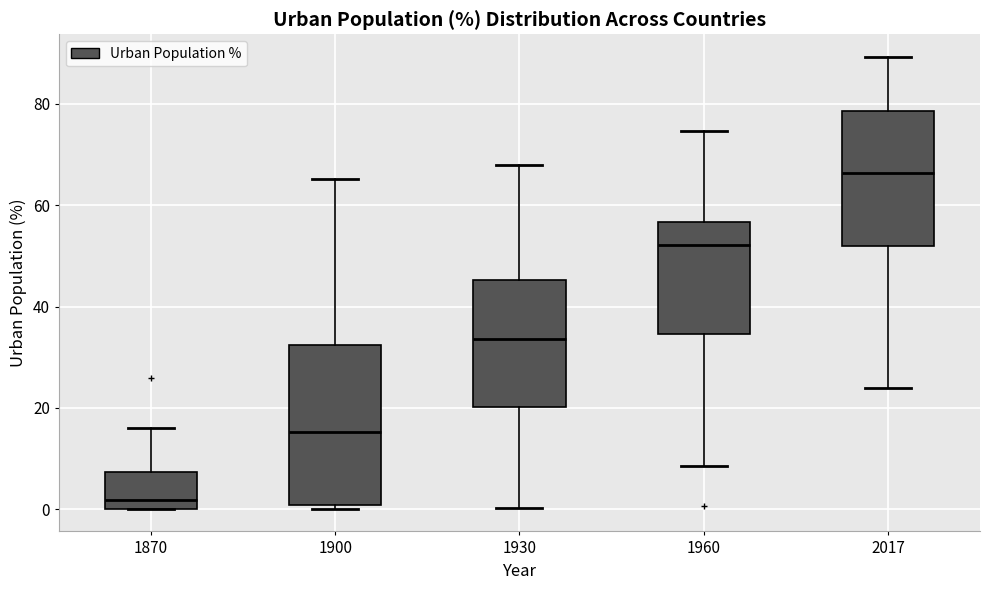

Reading left to right, transcribe this box plot: for each box, give where its median line is, the range the box spans, and where its two whiskers end, as read against the y-axis. The values are not printed on the chart, so give them approximately, as read against the axis.

1870: median 2, box 0 to 8, whiskers 0 to 16
1900: median 16, box 0 to 32, whiskers 0 (just below the box's lower edge) to 66
1930: median 34, box 20 to 46, whiskers 0 to 68
1960: median 52, box 34 to 56, whiskers 8 to 74
2017: median 66, box 52 to 78, whiskers 24 to 90